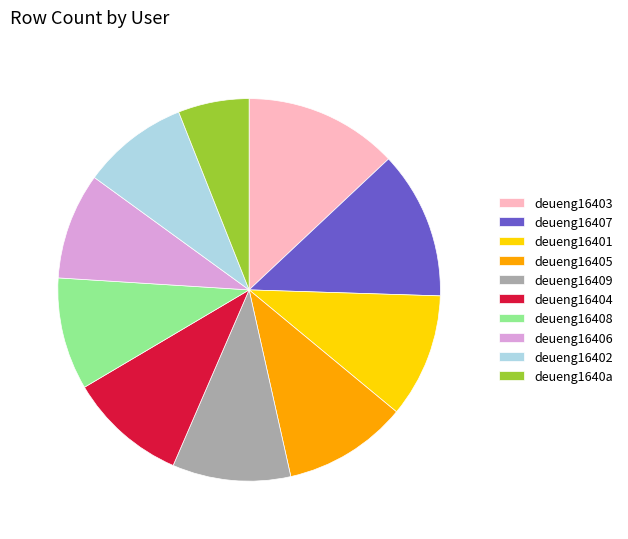

Which has a higher value, deueng16405 or deueng16408?

deueng16405